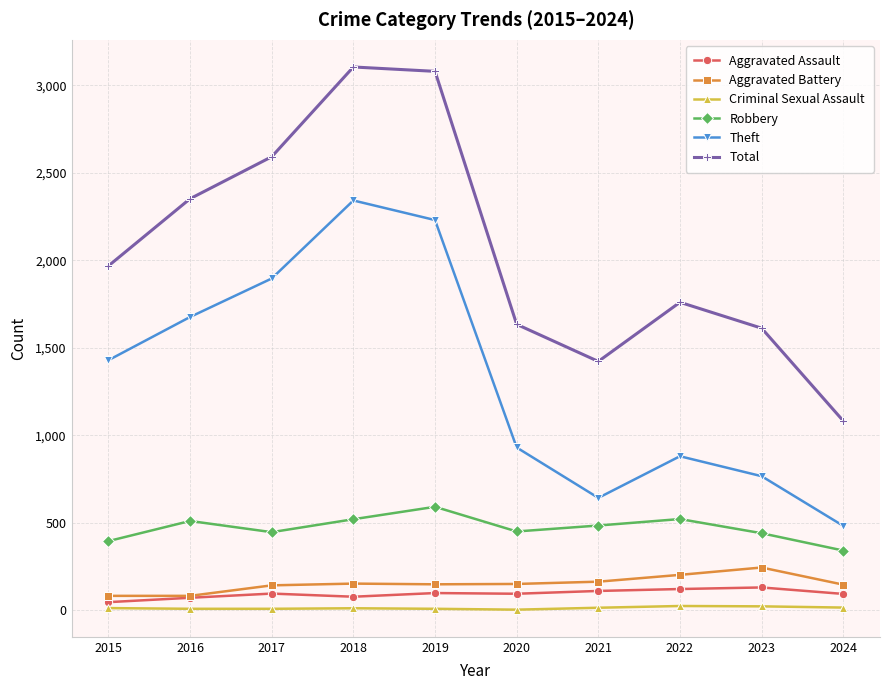

Rank the series at 2019 from lowest to highest value.

Criminal Sexual Assault, Aggravated Assault, Aggravated Battery, Robbery, Theft, Total